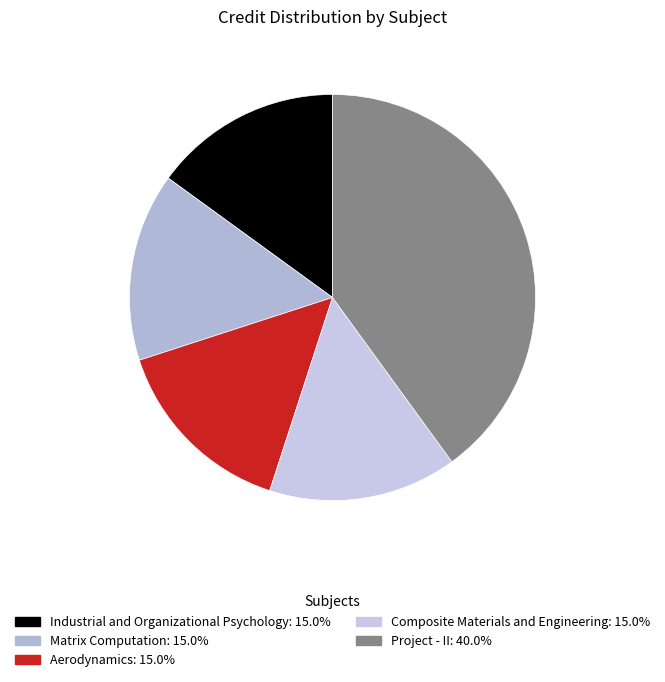

How many slices are in this pie chart?

5